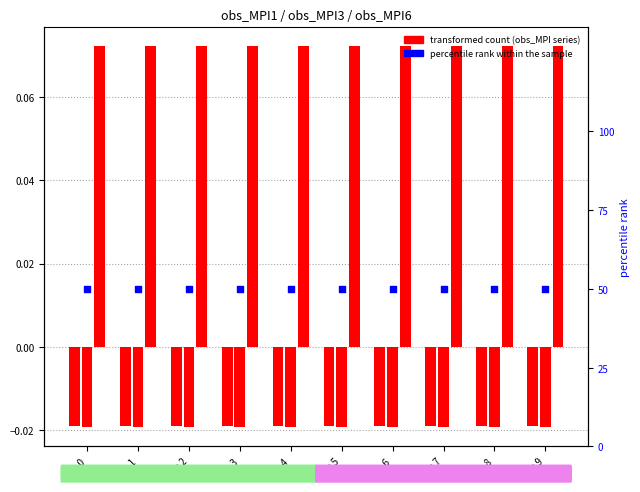

Is the value of obs_MPI3 at t: 5 greater than the value of obs_MPI6 at t: 3?

No